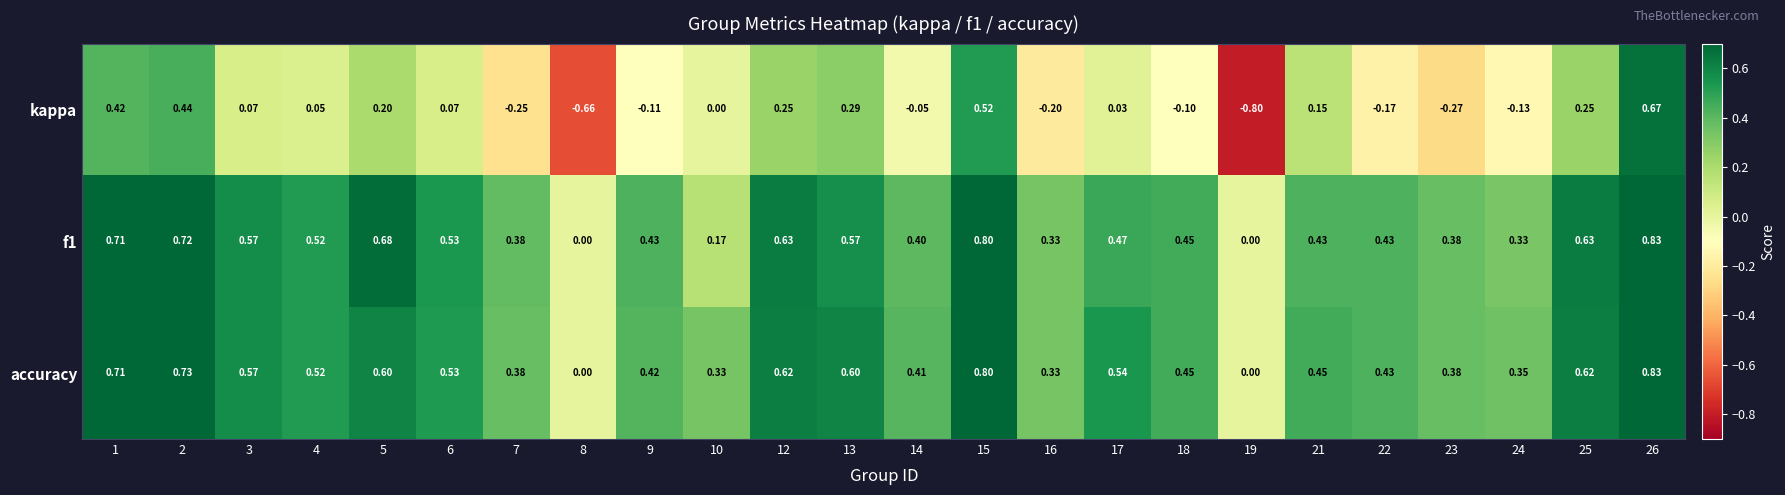

Which series has the largest range (max minus min)?

kappa